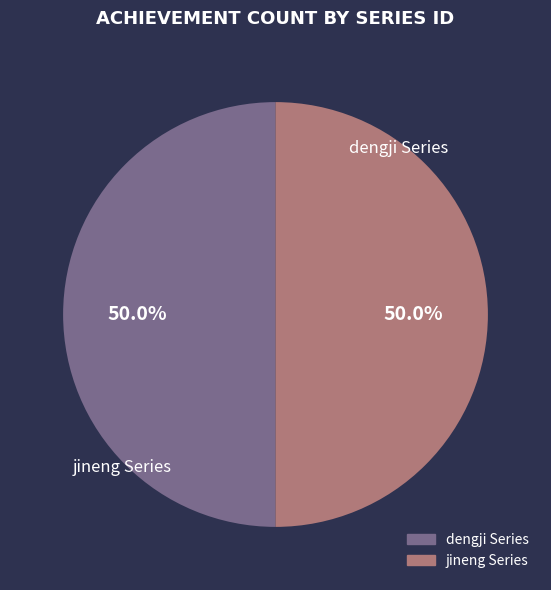

To the nearest percent, what is the average slice percentage?

50%